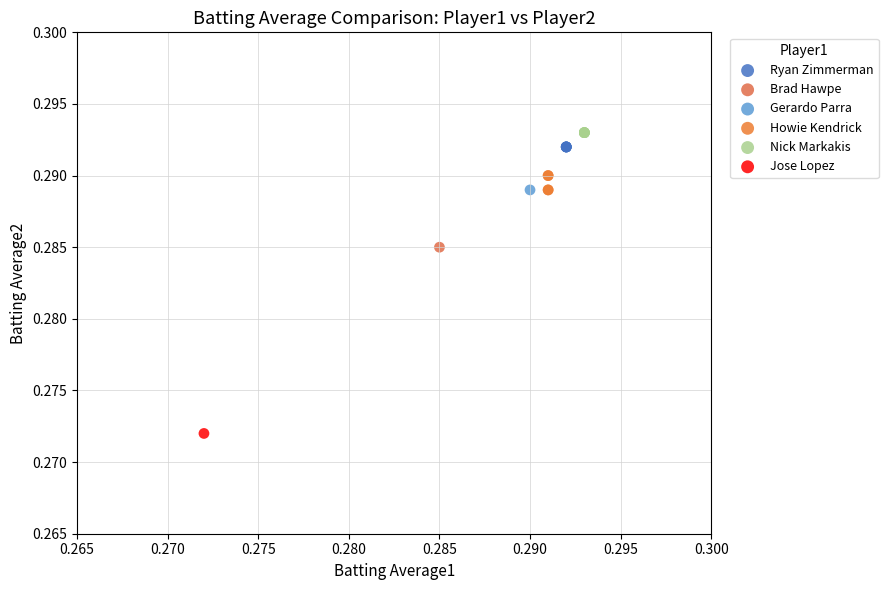

What are all the series names shown in the legend?

Ryan Zimmerman, Brad Hawpe, Gerardo Parra, Howie Kendrick, Nick Markakis, Jose Lopez